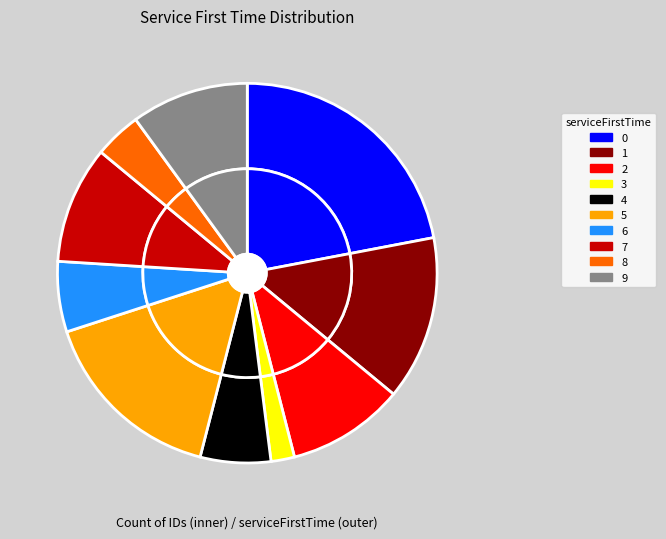

What portion of the pie excludes 1?

85.0%